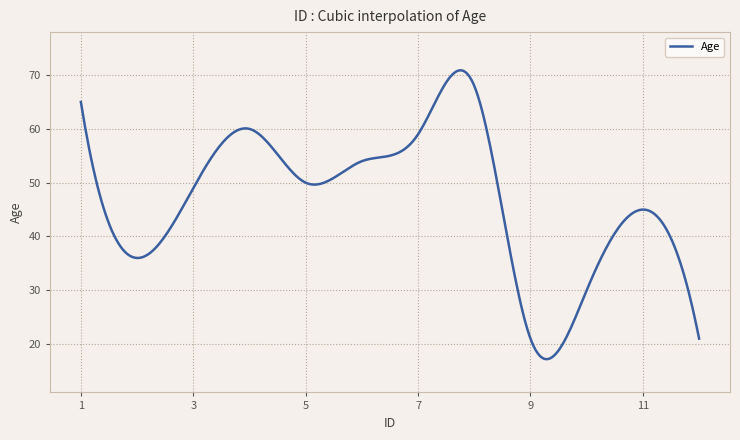

How many lines are shown in the chart?

1